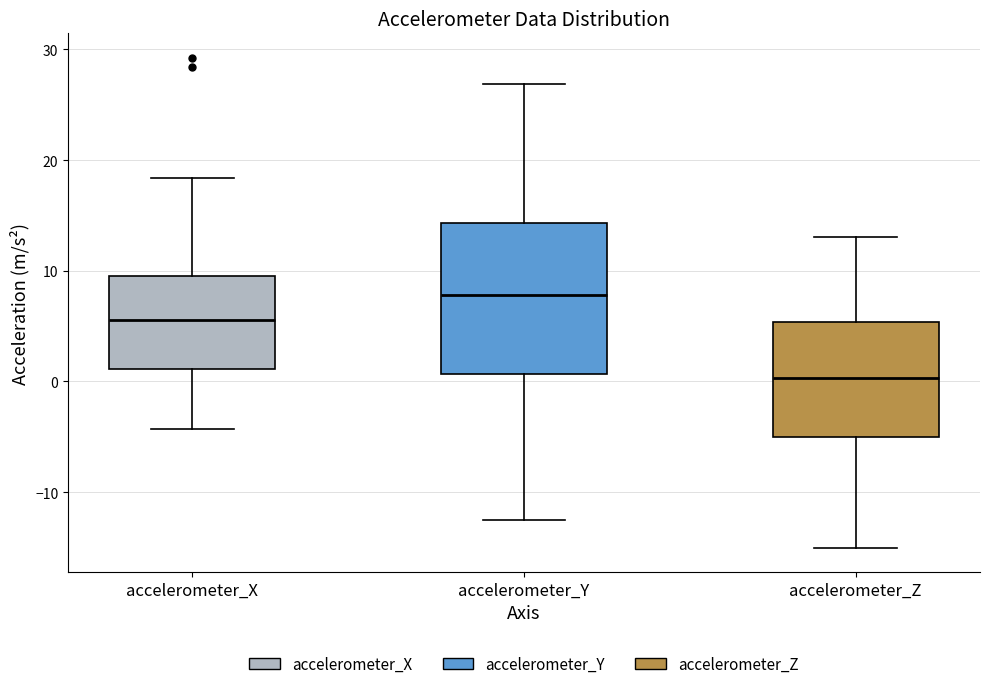

Reading left to right, read every box against the y-axis: the position of its median line, the range the box covers, and the ends of its whiskers. The values are not printed on the chart, so give them approximately, as read against the axis.

accelerometer_X: median 6, box 1 to 9, whiskers -4 to 18
accelerometer_Y: median 8, box 1 to 14, whiskers -12 to 27
accelerometer_Z: median 0, box -5 to 5, whiskers -15 to 13